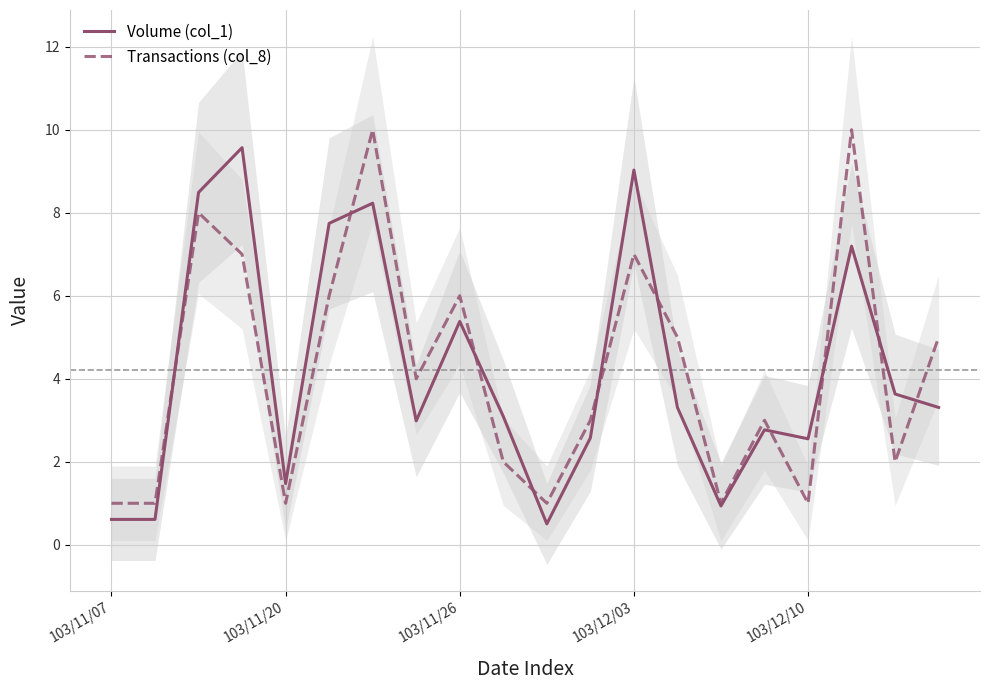

The Volume (col_1) series shows 0.5 at 103/12/10. True or false?

False